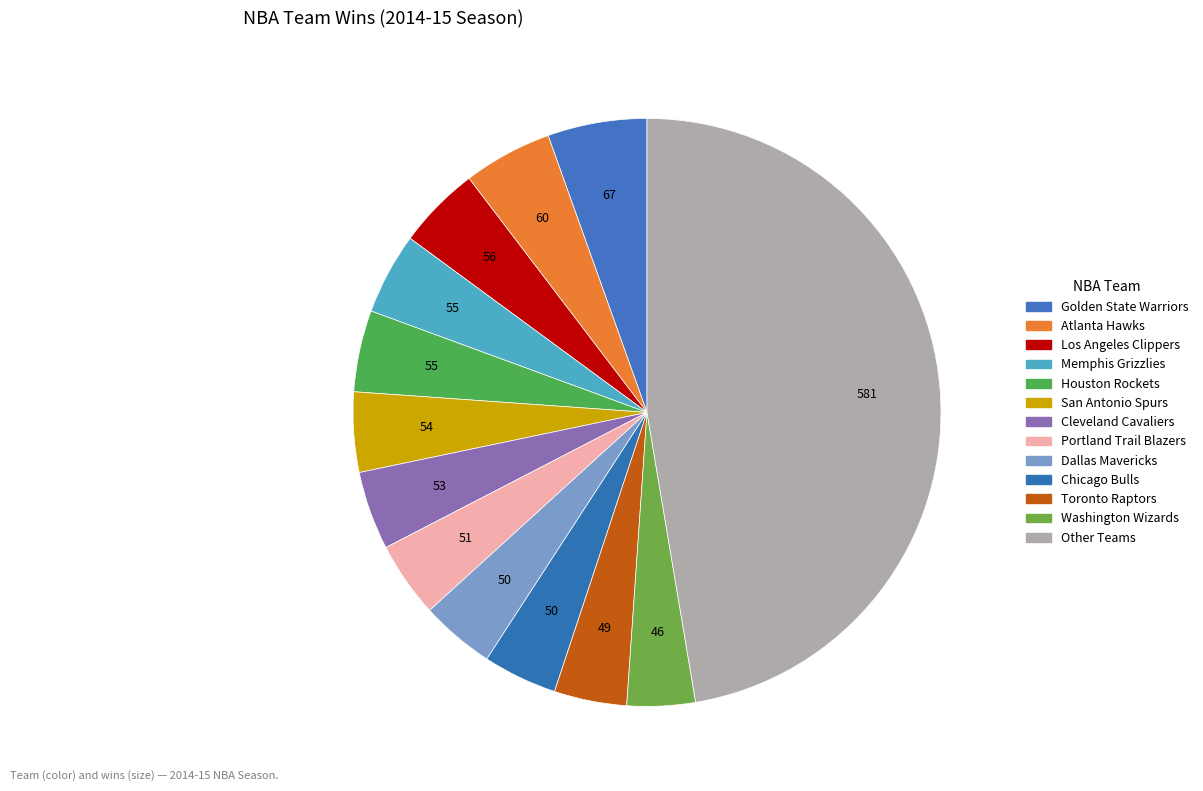

Does any single category account for the majority?

No